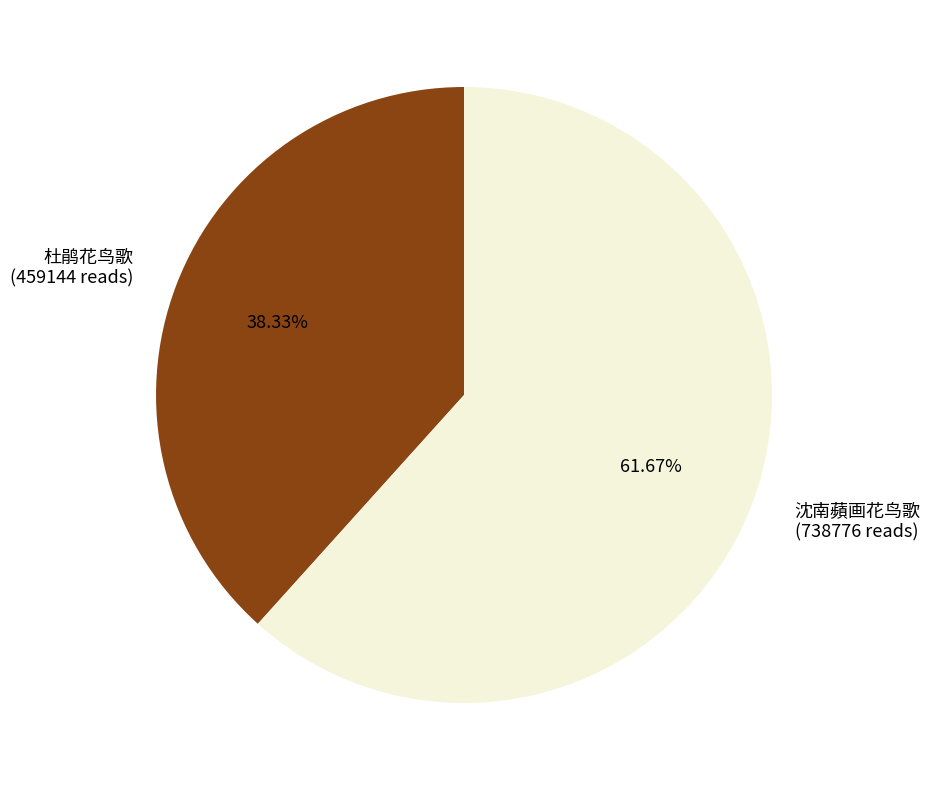

To the nearest percent, what is the difference between the largest and smallest slice percentages?

23%